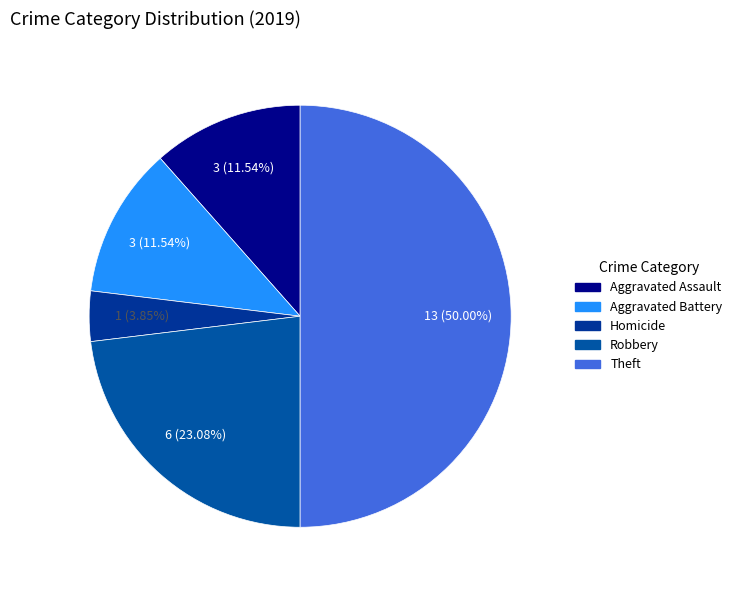

Count the number of slices in the pie.

5